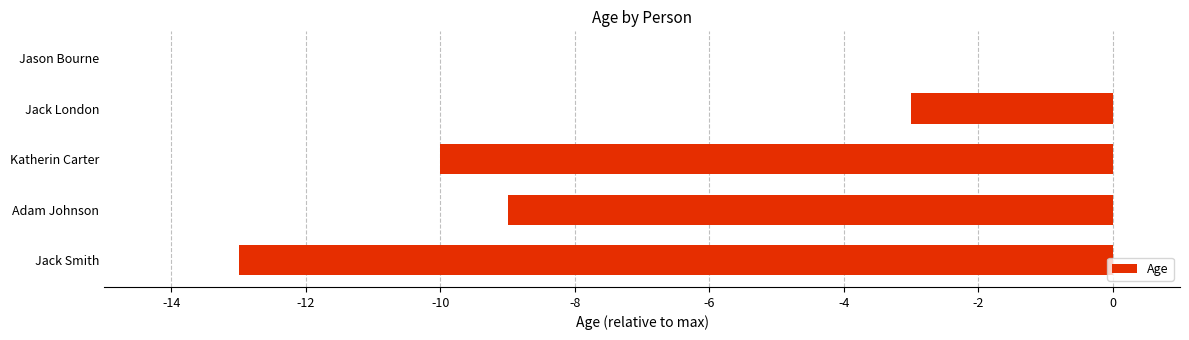

What is the value of the 1st bar from the left?

-13